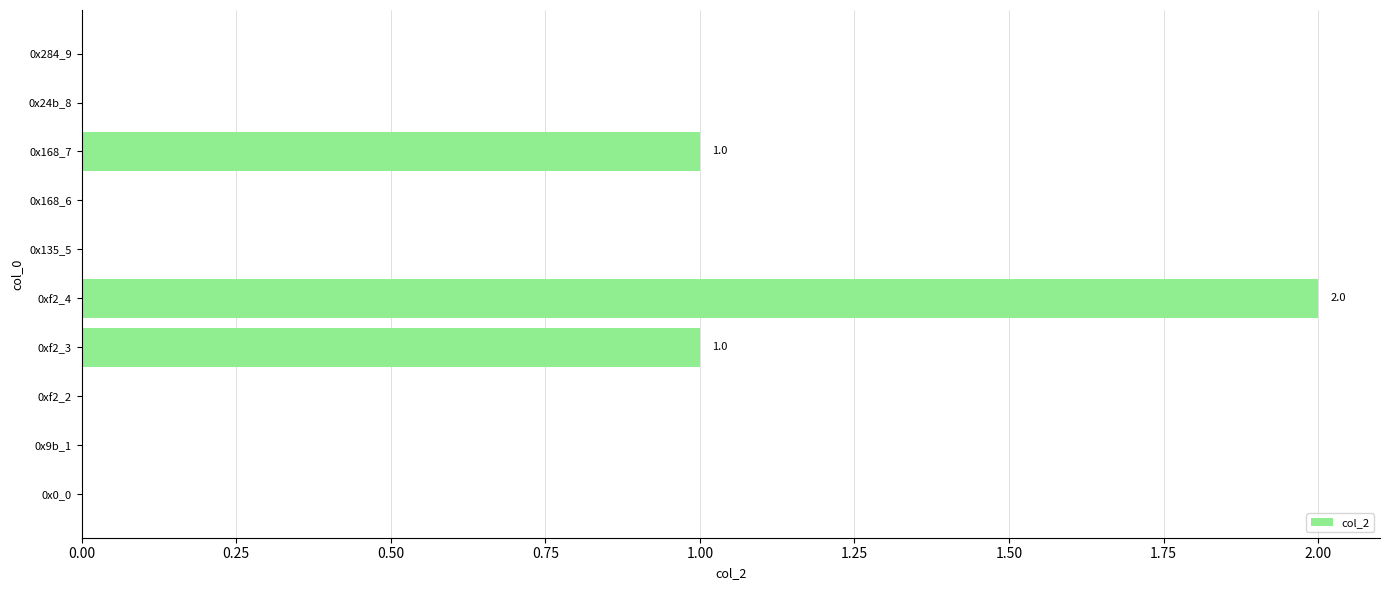

The value at 0x24b_8 is 0. True or false?

True